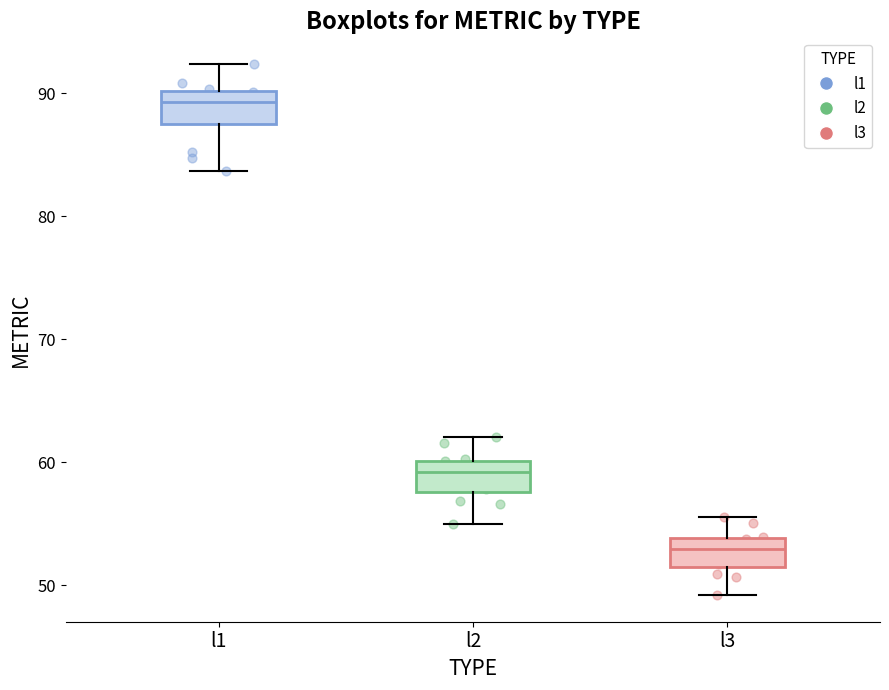

Which box has the lowest median line?

l3